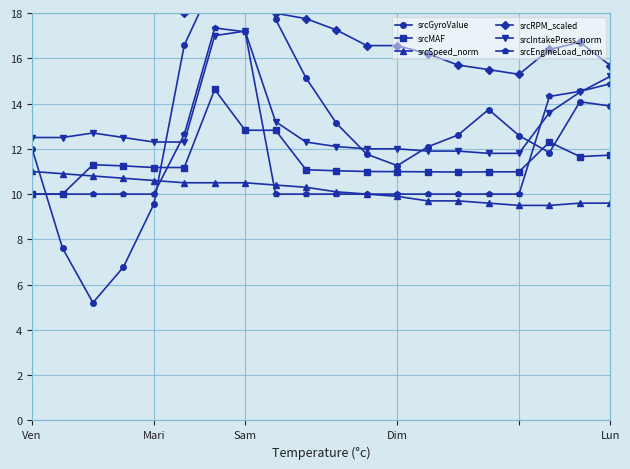

True or false: srcIntakePress_norm has more than 1 interior local peaks.

True